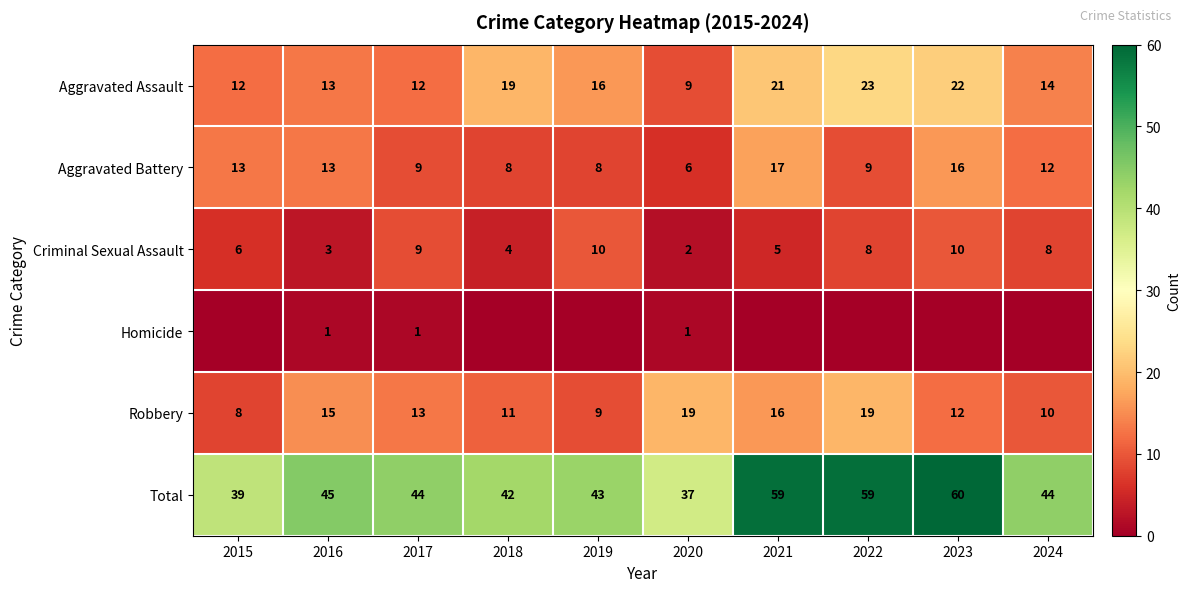

Is it true that Robbery equals 12 at 2019?

False